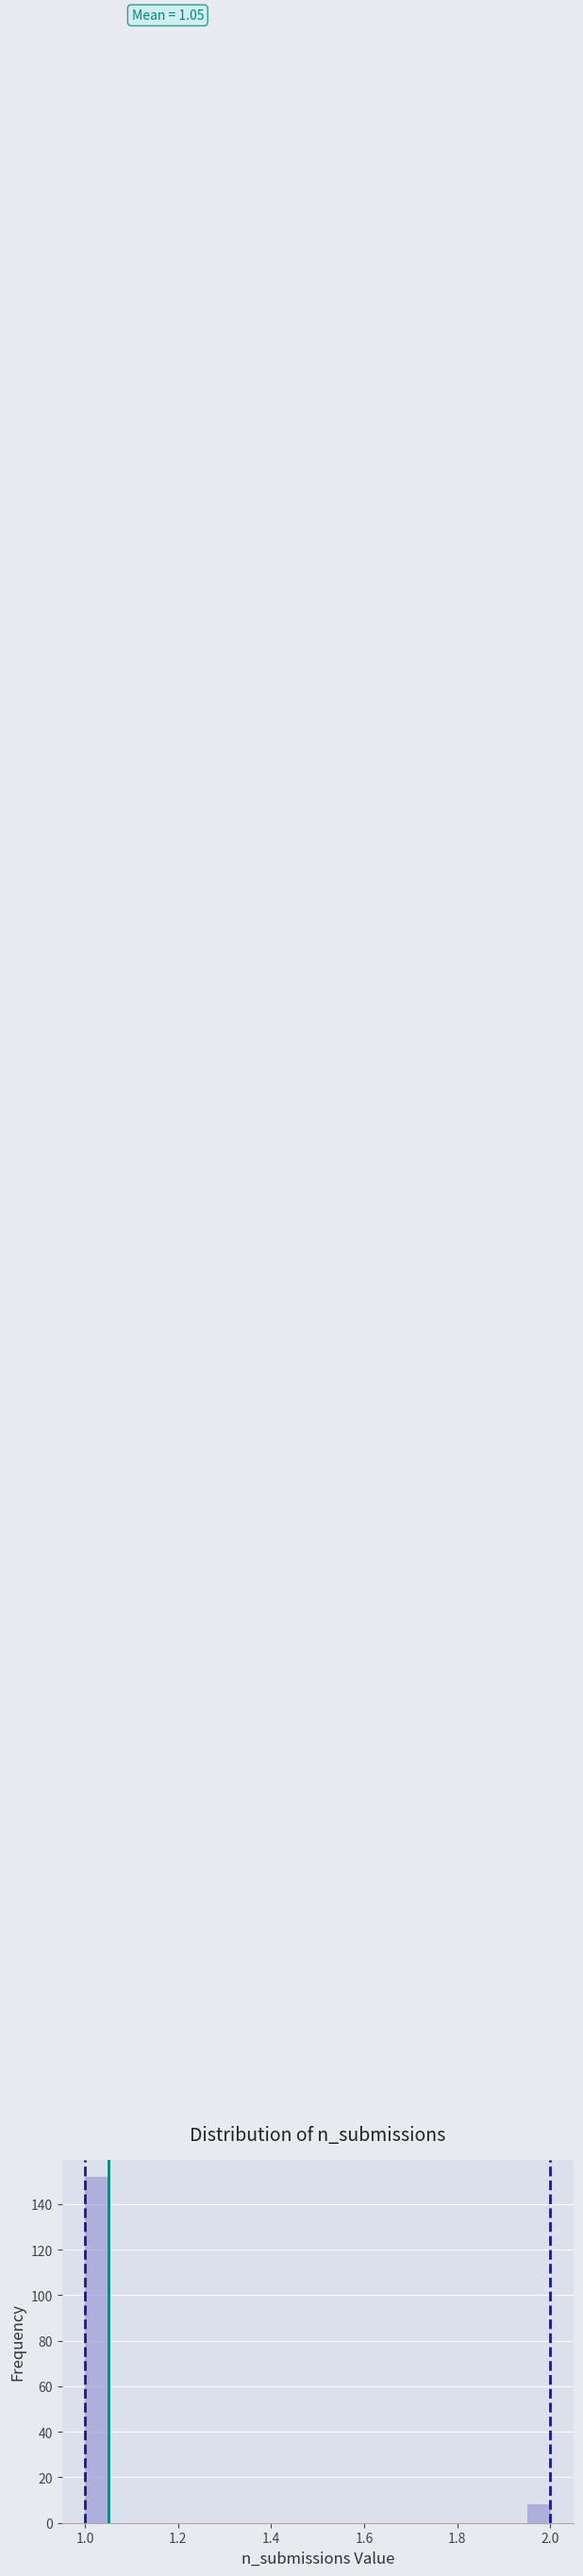

Read against the x-axis, roughly where is the centre of the tallest bar?

1.02